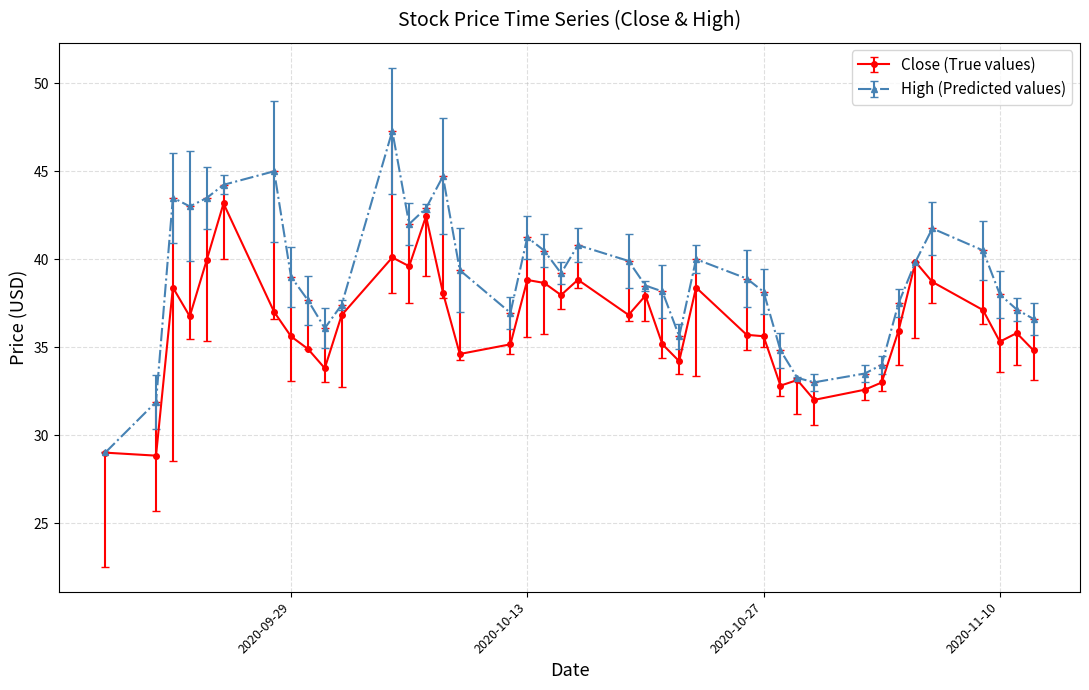

Rank the series by their maximum value, from highest to lowest.

High (Predicted values), Close (True values)